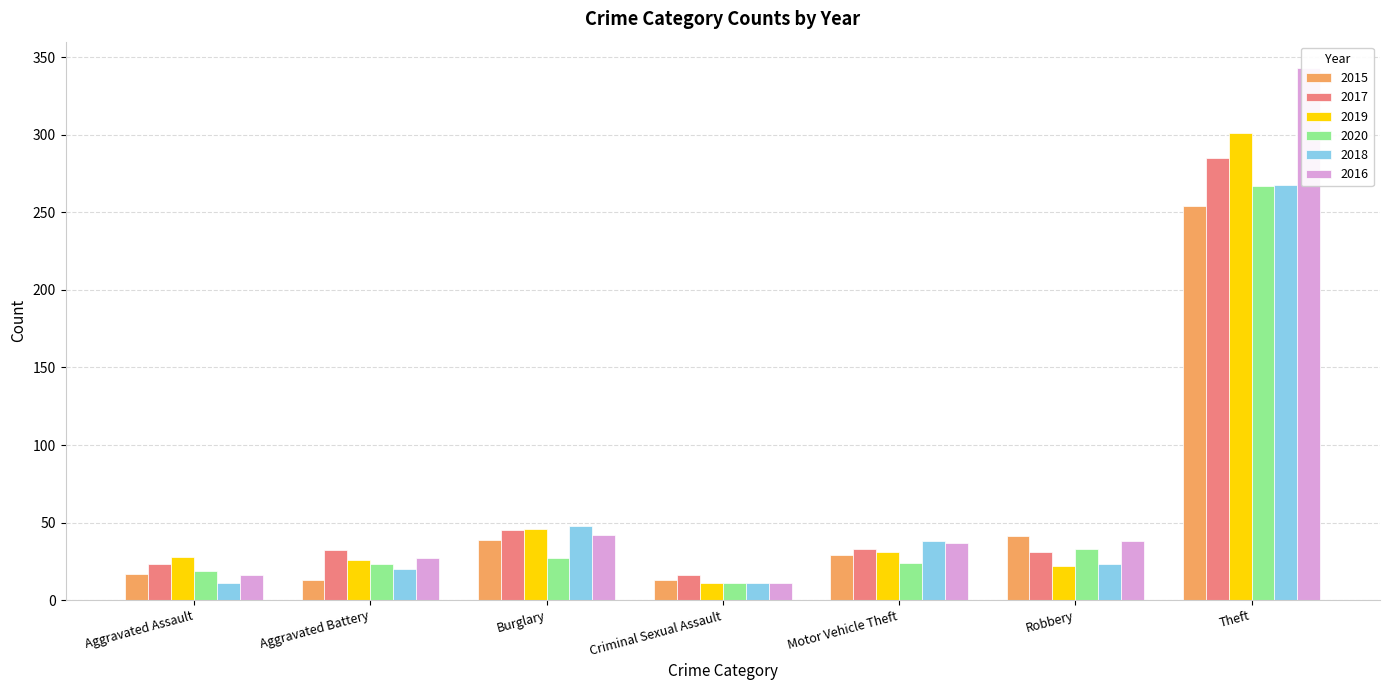

Read the 2017 value at Motor Vehicle Theft.

33